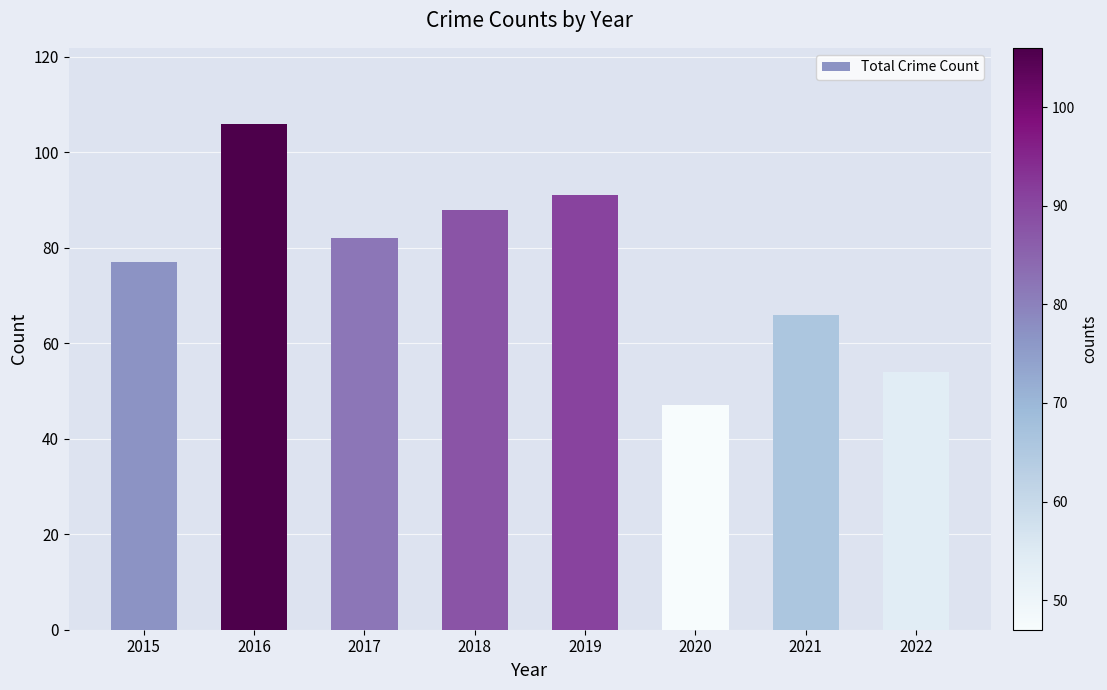

Reading right to left, extract all data points from this chart.

2022=54	2021=66	2020=47	2019=91	2018=88	2017=82	2016=106	2015=77